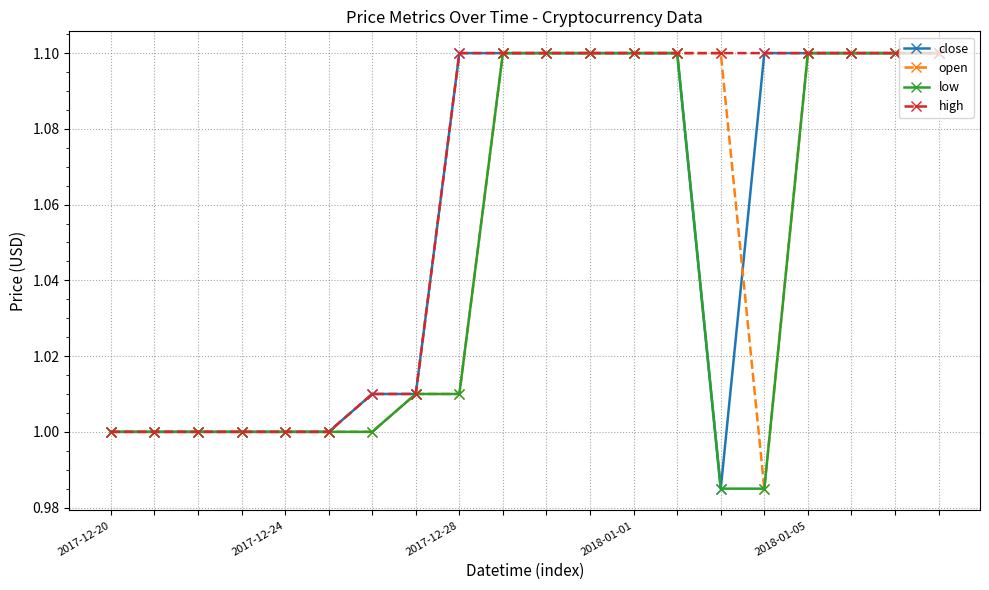

What is the maximum value shown in the chart?

1.1